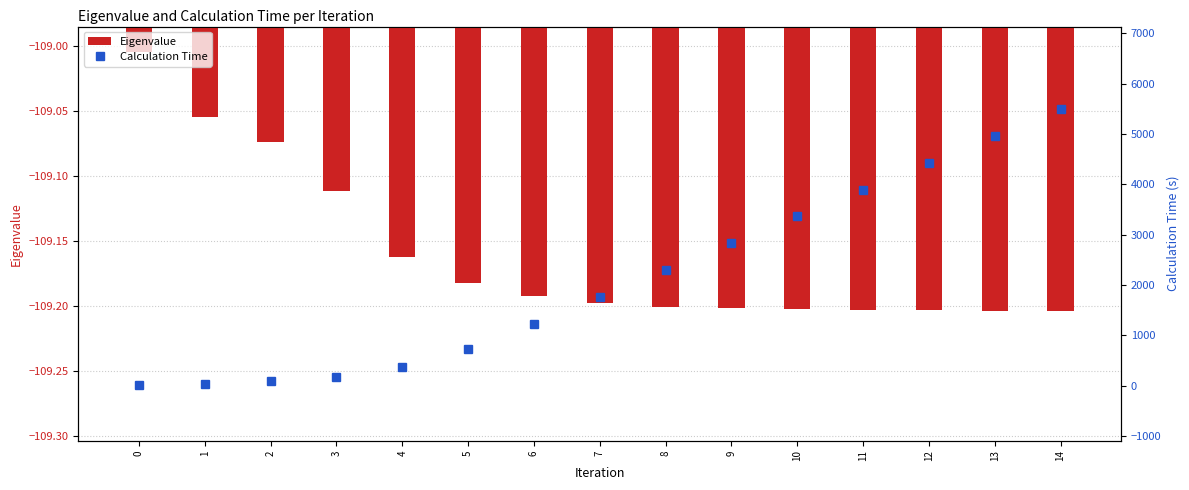

Which series changed the most between 11 and 13?

Calculation Time